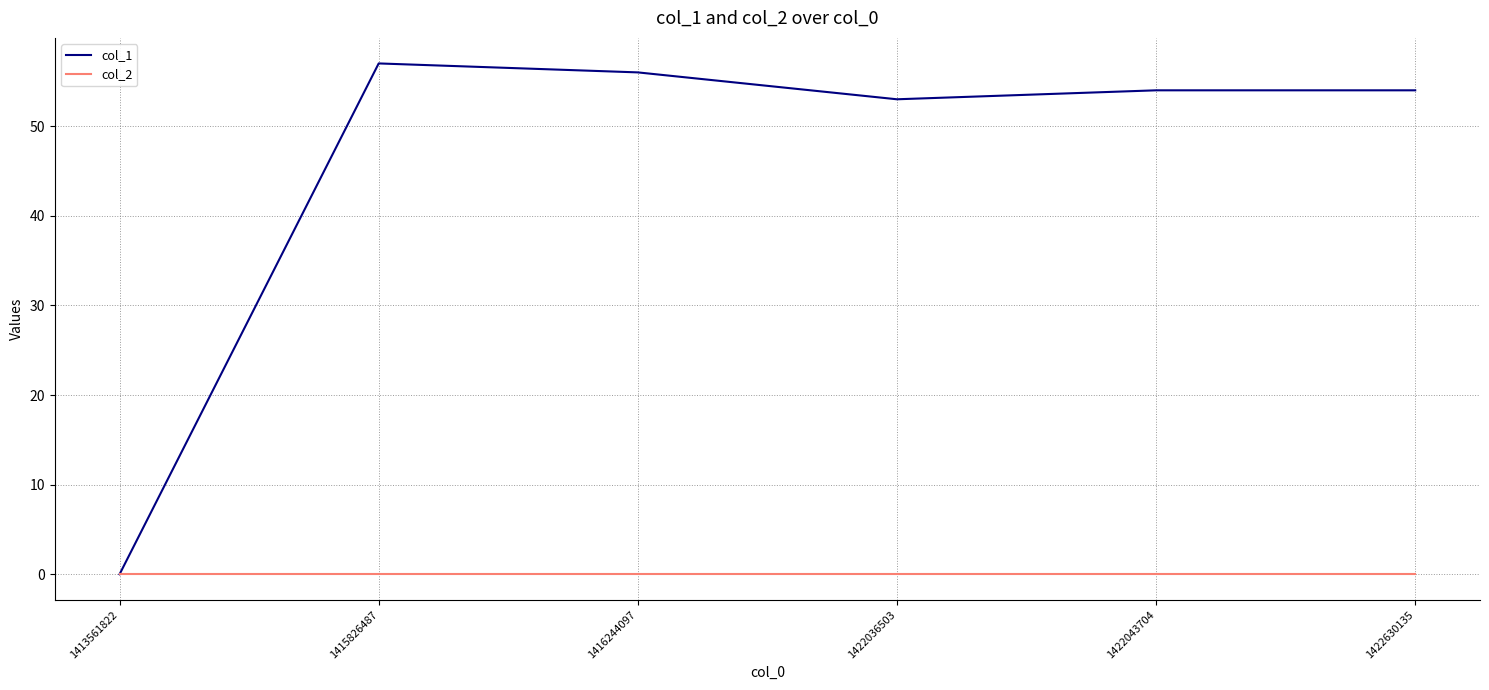

Which series has the largest range (max minus min)?

col_1